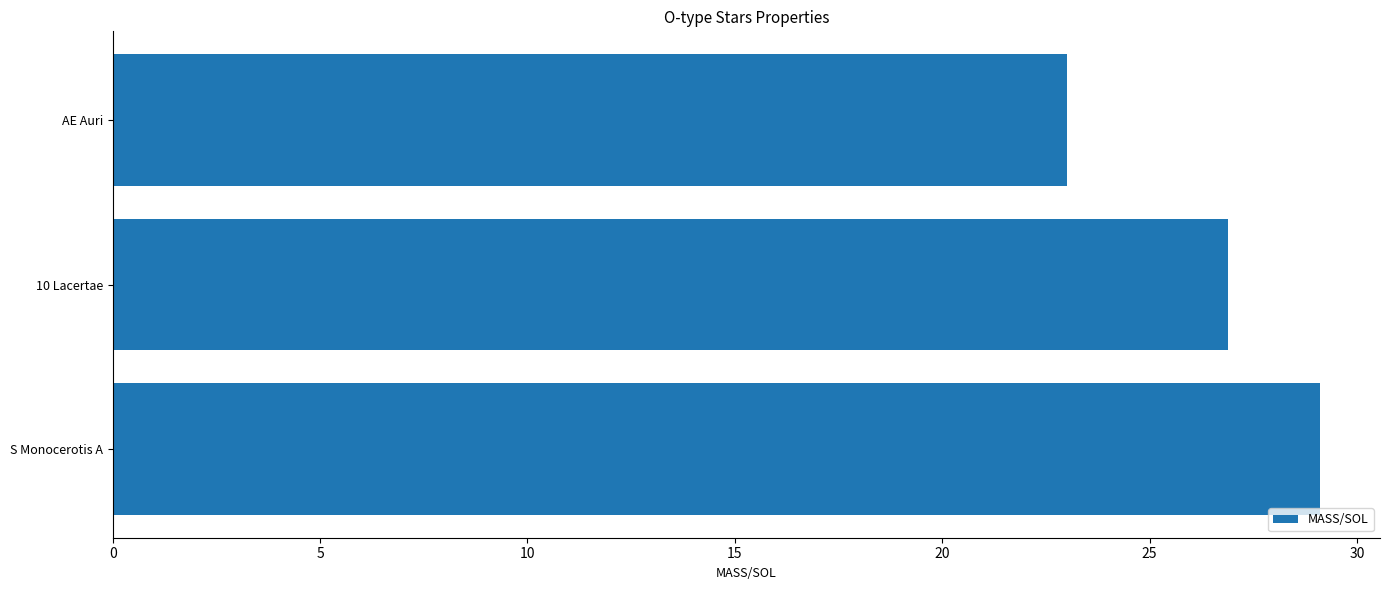

What is the sum of all values?

79.0